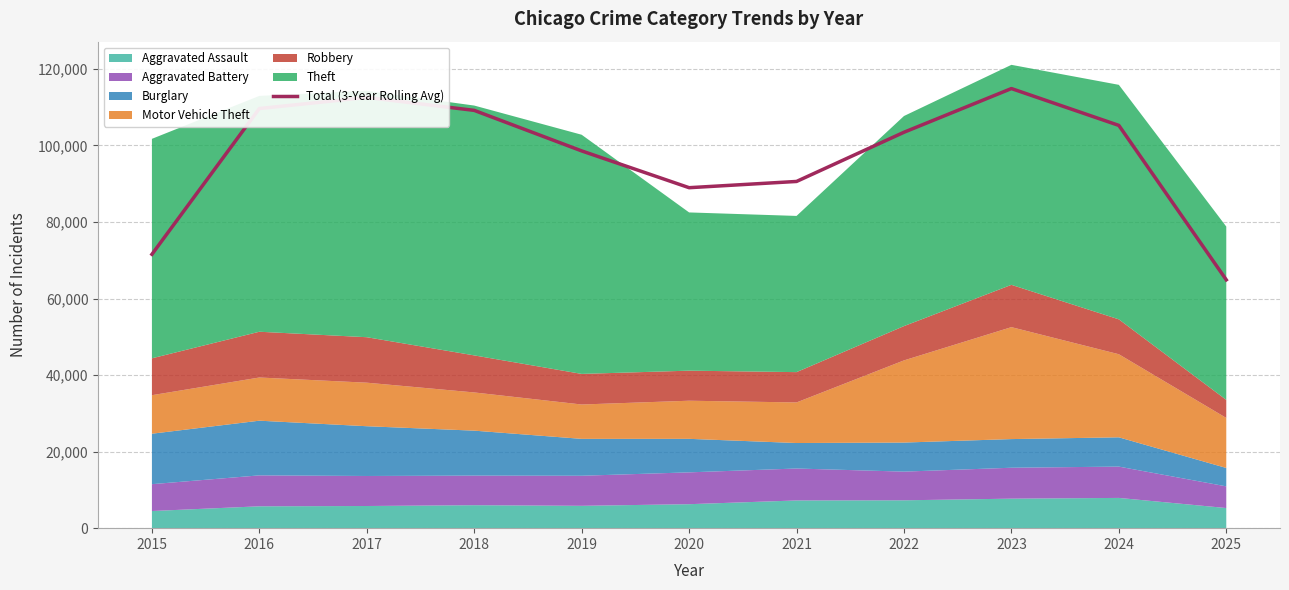

What is the difference between the second highest and minimum values?

47671.0